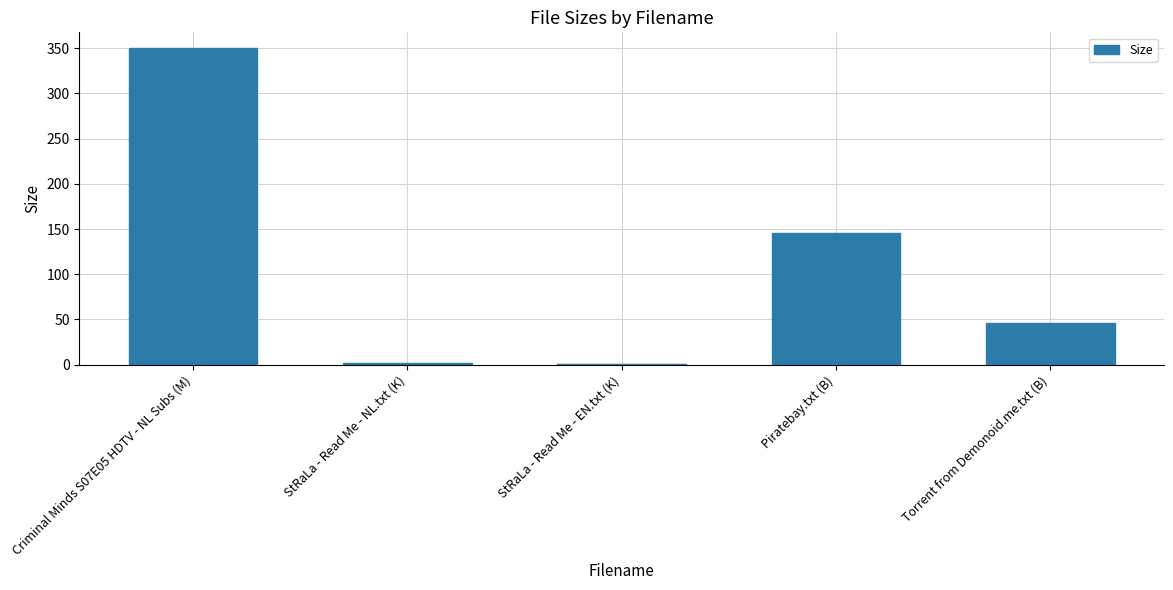

What value does the data have at StRaLa - Read Me - EN.txt (K)?

1.1